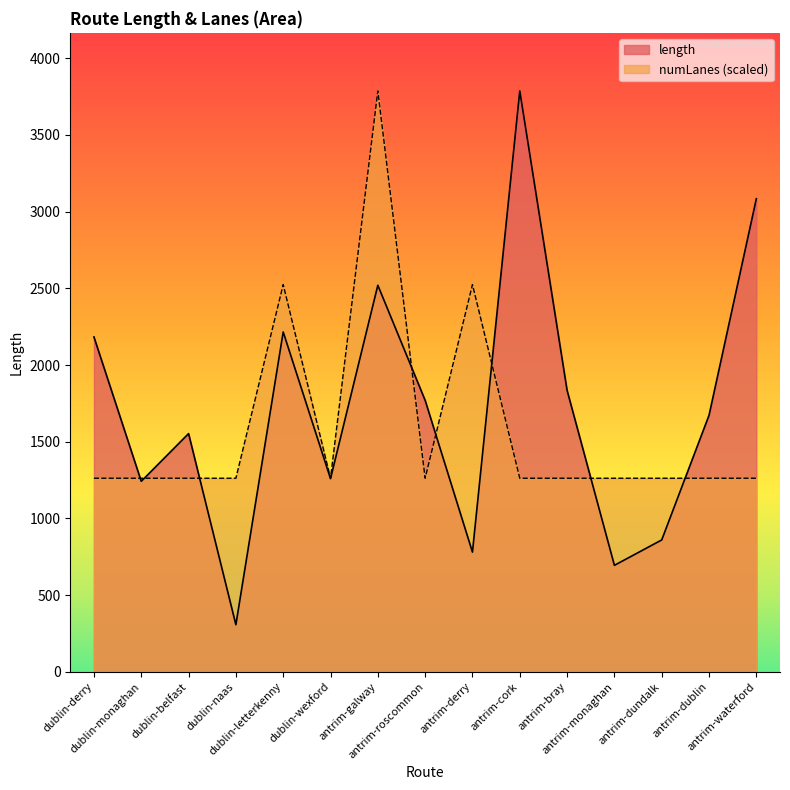

At which category is the sum across all series the highest?

antrim-galway